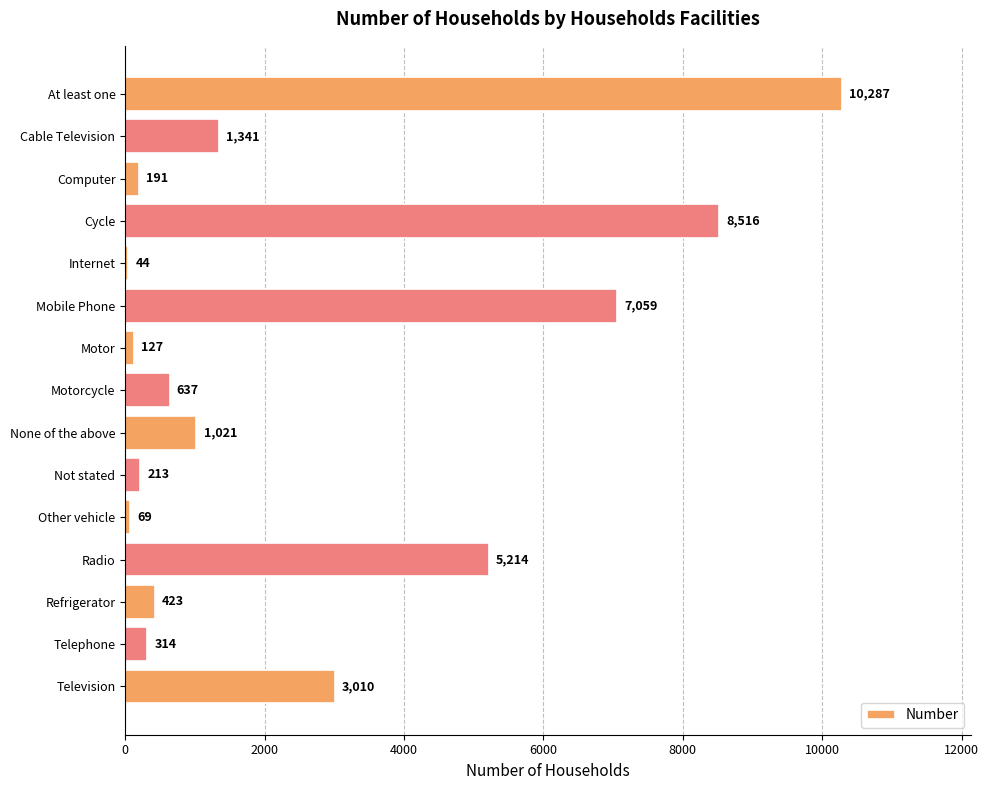

What is the value of the 9th bar from the top?

1021